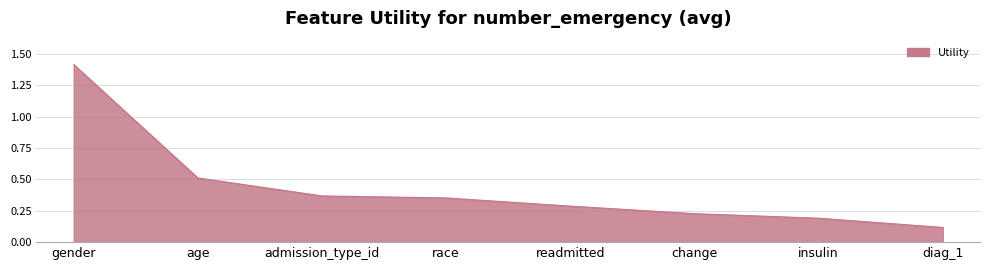

At which label is the value closest to 0?

diag_1